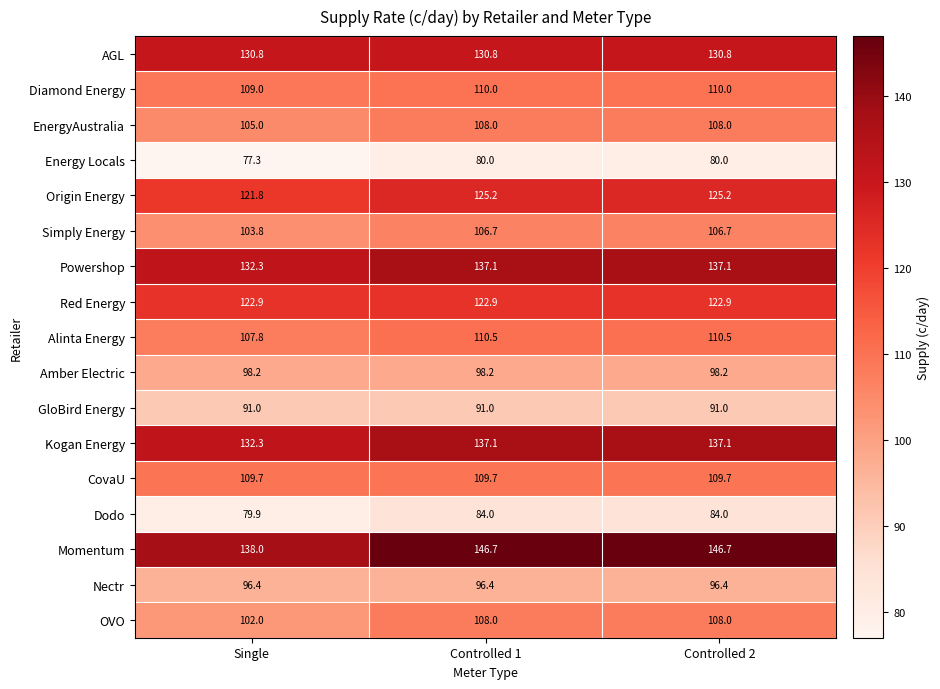

What is the approximate value of Momentum at Controlled 2?

146.7